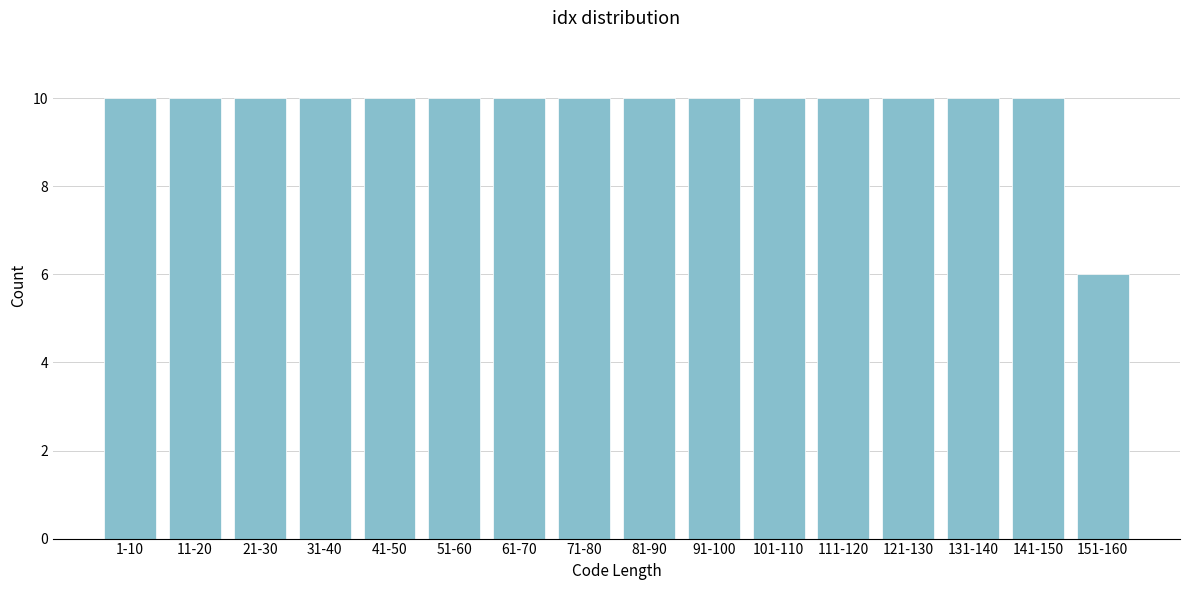

Reading right to left, transcribe all the data shown in this chart.

6	10	10	10	10	10	10	10	10	10	10	10	10	10	10	10